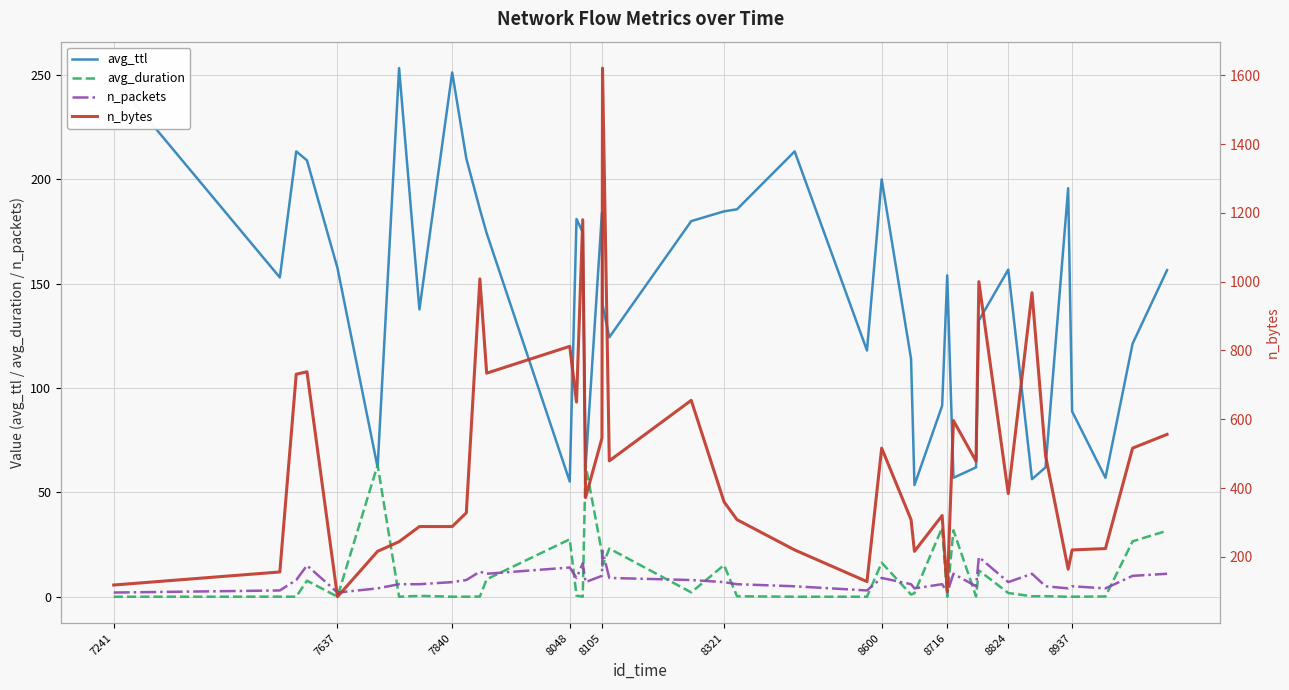

The value of avg_duration at 7241 is 0.0. True or false?

True